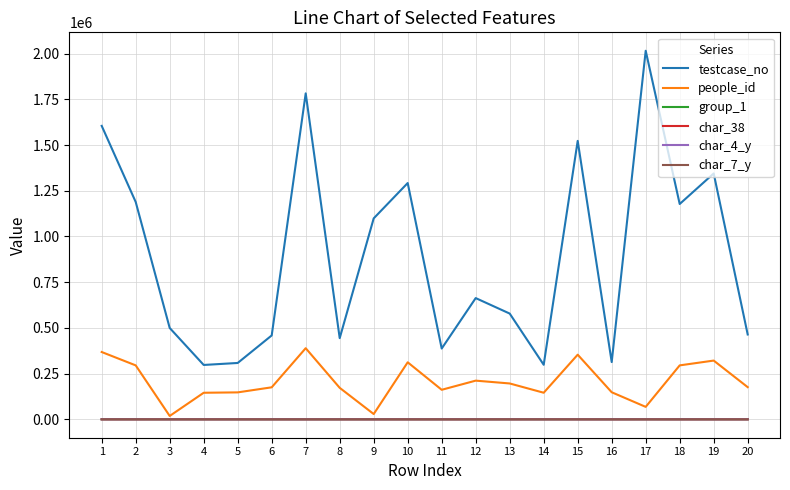

How many series are shown in this chart?

6